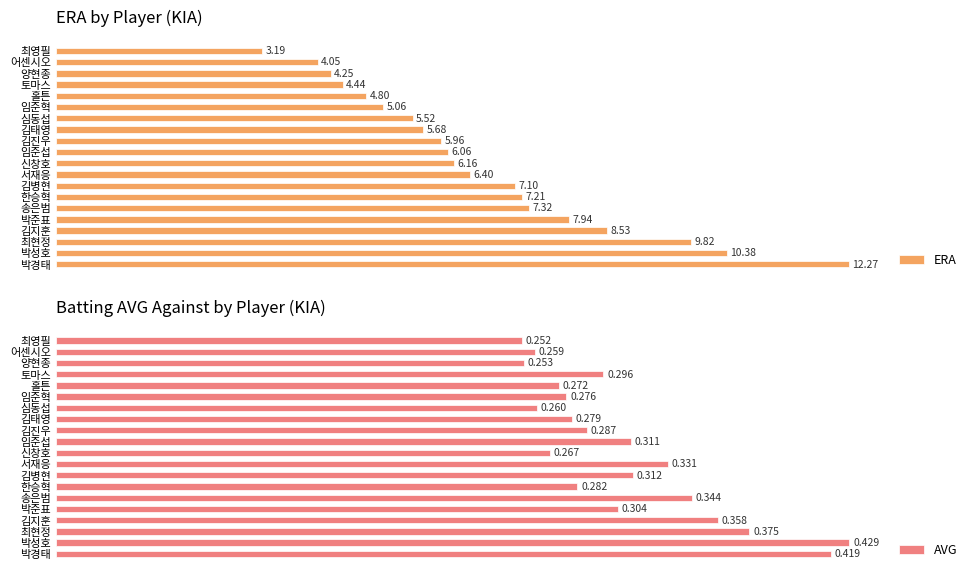

What are all the series names shown in the legend?

ERA, AVG